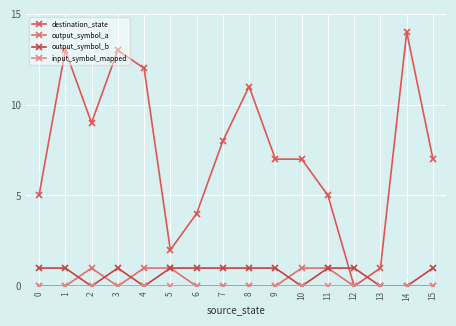

How many values in destination_state are above zero?

15